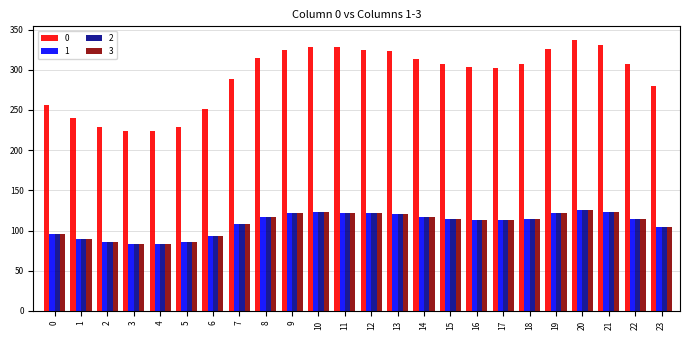

Read the 1 value at 8.

117.3